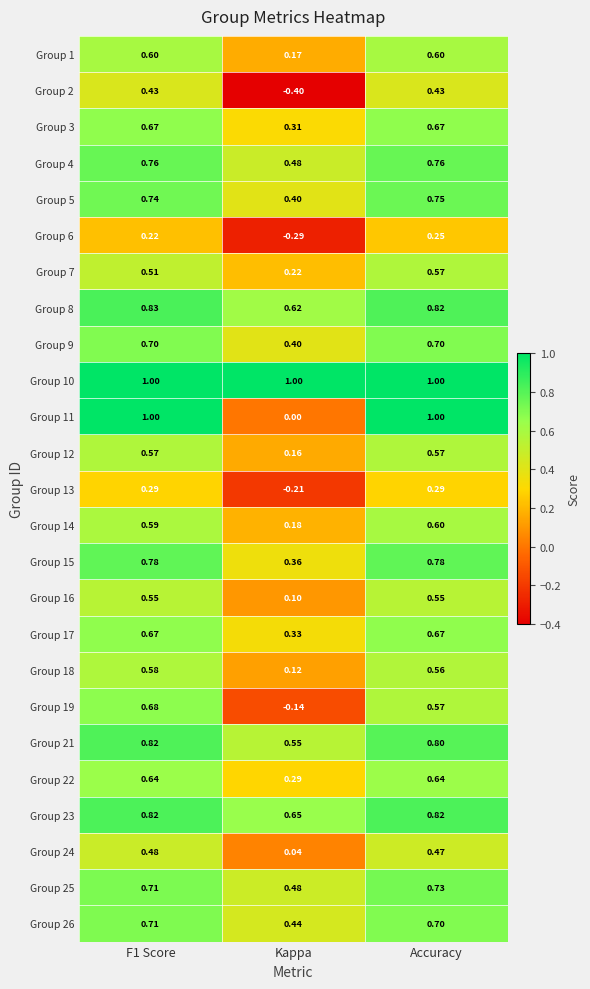

Which category has the lowest value in the Group 22 series?

Kappa